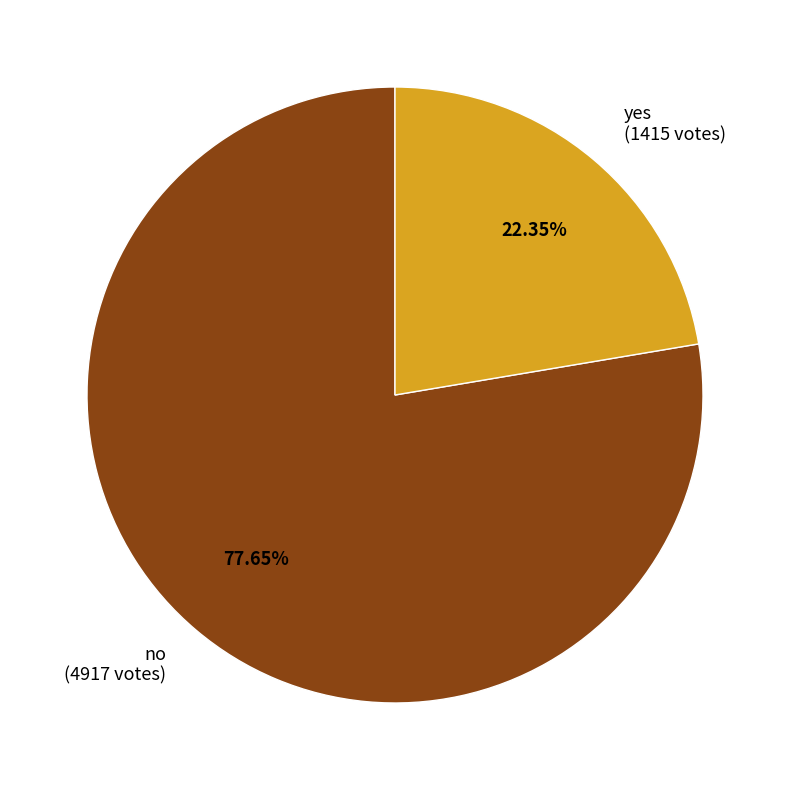

Which category has the biggest portion of the pie?

no